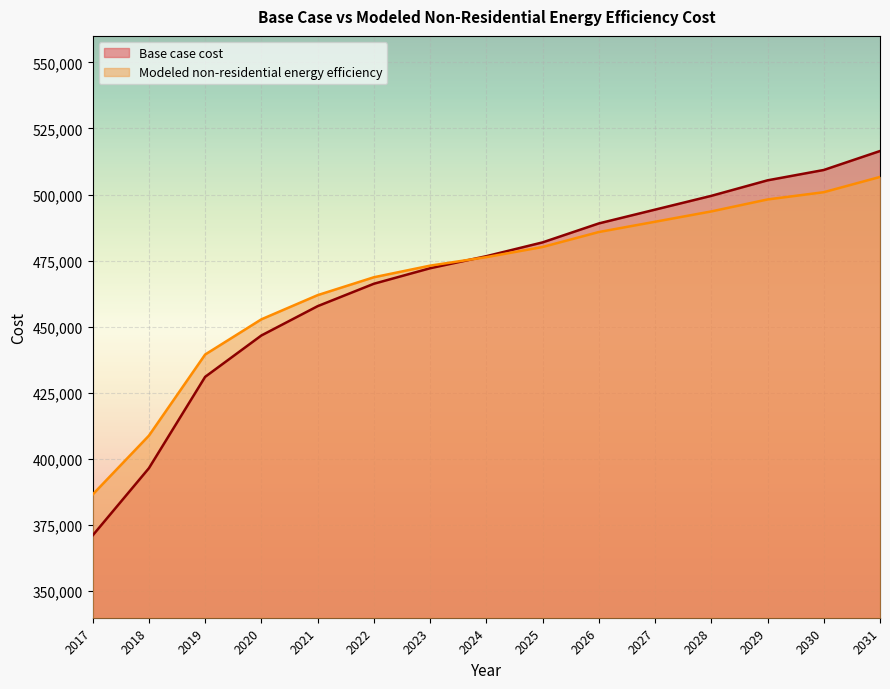

What is the difference between the Base case cost values at 2030 and 2017?

138182.8